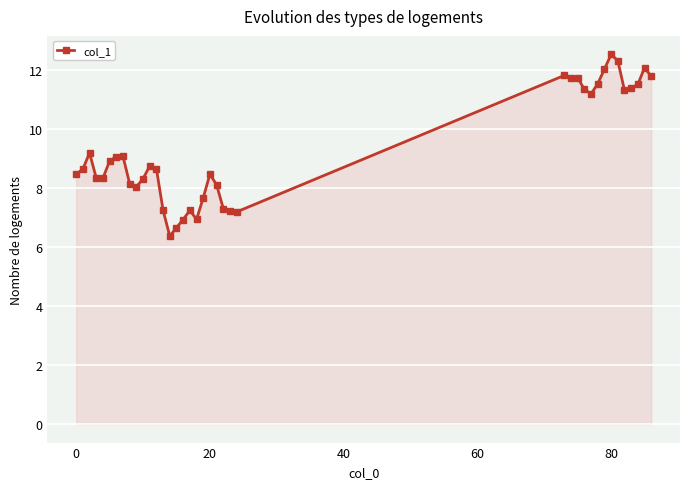

How many categories are shown in the chart?

39